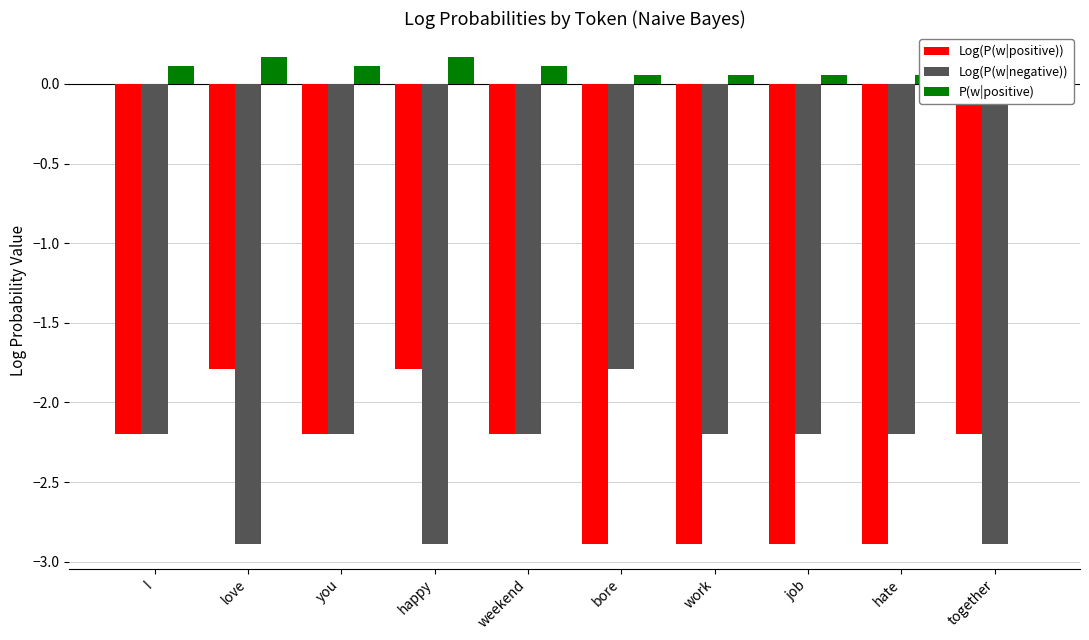

At which label does Log(P(w|positive)) first exceed -2?

love